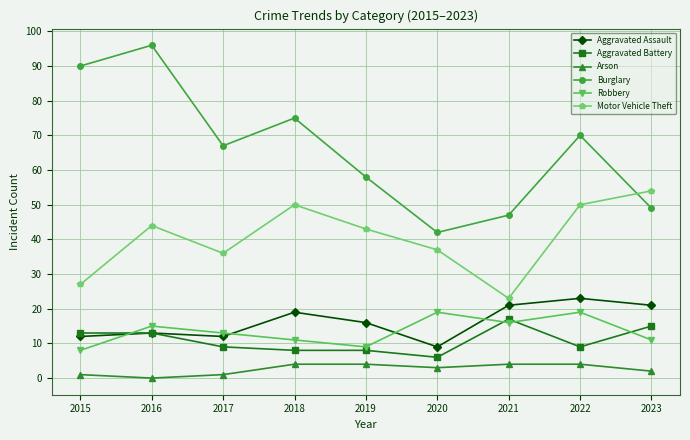

Reading right to left, what are all the values shown in this chart?

Aggravated Assault: 2023=21	2022=23	2021=21	2020=9	2019=16	2018=19	2017=12	2016=13	2015=12
Aggravated Battery: 2023=15	2022=9	2021=17	2020=6	2019=8	2018=8	2017=9	2016=13	2015=13
Arson: 2023=2	2022=4	2021=4	2020=3	2019=4	2018=4	2017=1	2016=0	2015=1
Burglary: 2023=49	2022=70	2021=47	2020=42	2019=58	2018=75	2017=67	2016=96	2015=90
Robbery: 2023=11	2022=19	2021=16	2020=19	2019=9	2018=11	2017=13	2016=15	2015=8
Motor Vehicle Theft: 2023=54	2022=50	2021=23	2020=37	2019=43	2018=50	2017=36	2016=44	2015=27